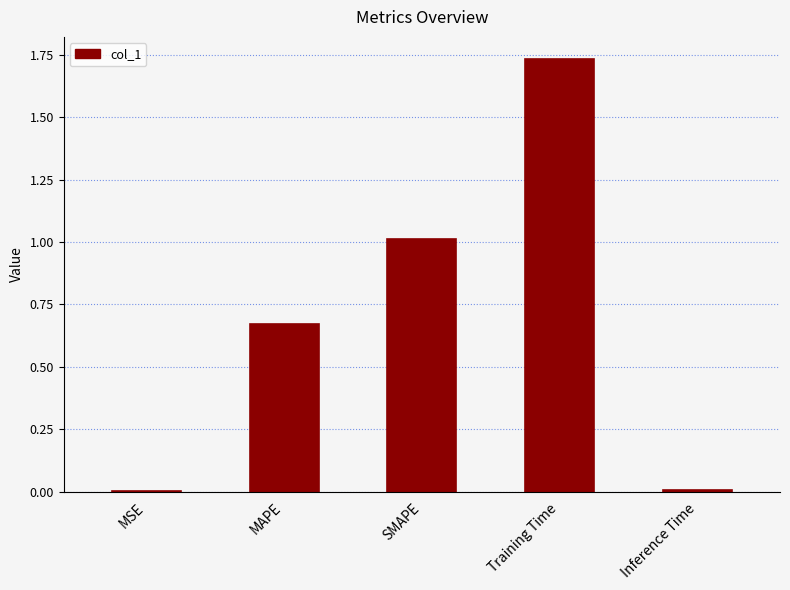

The value at MAPE is 0.9. True or false?

False